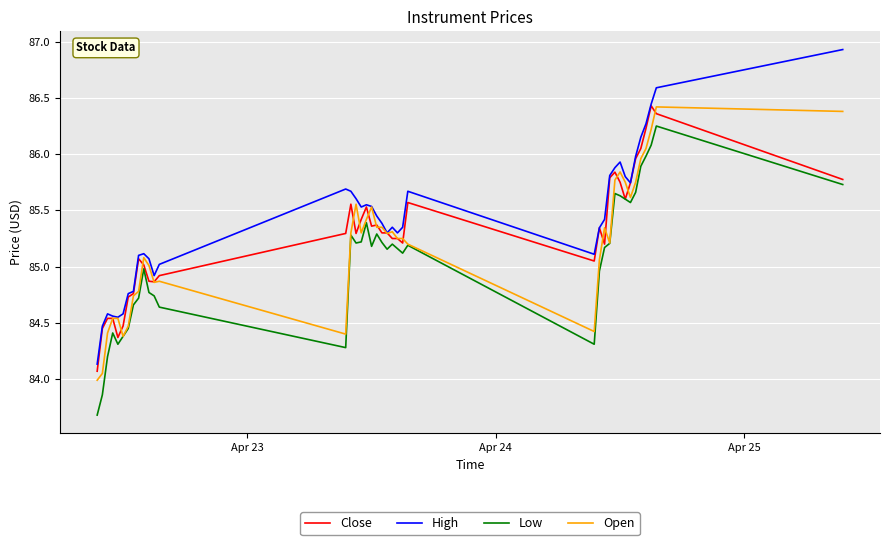

True or false: High and Low cross at least once.

False